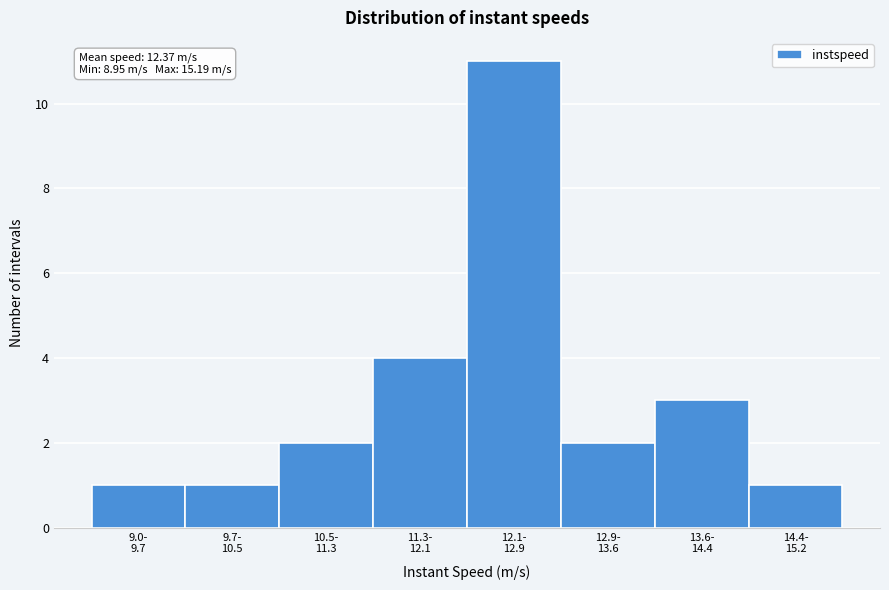

Reading left to right, extract all data points from this chart.

1	1	2	4	11	2	3	1